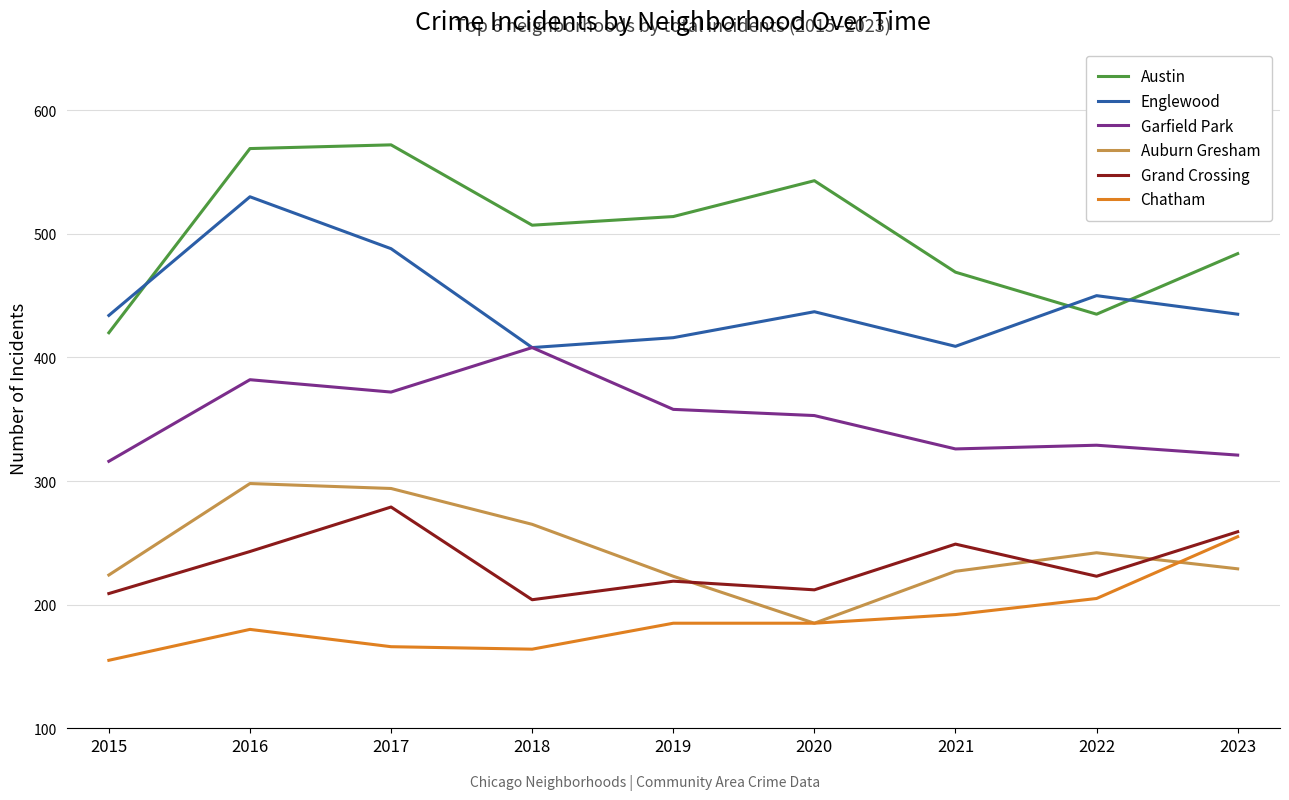

What is the sum of all Auburn Gresham values?

2187